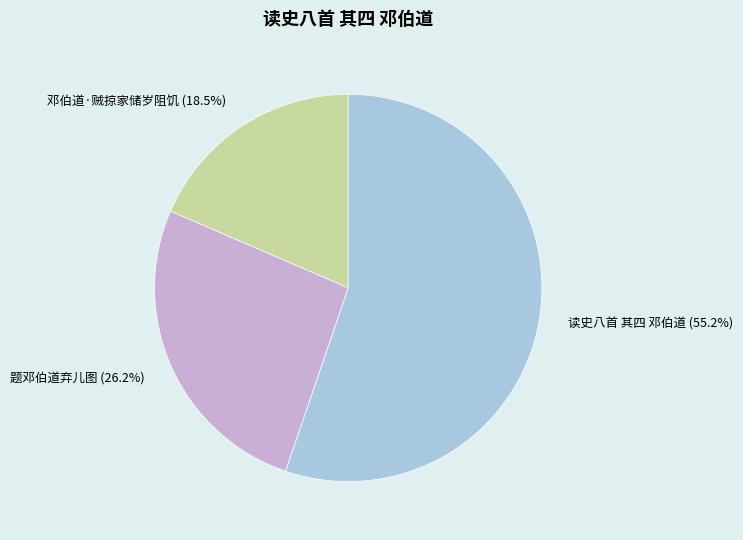

Between 题邓伯道弃儿图 and 邓伯道·贼掠家储岁阻饥, which is larger?

题邓伯道弃儿图